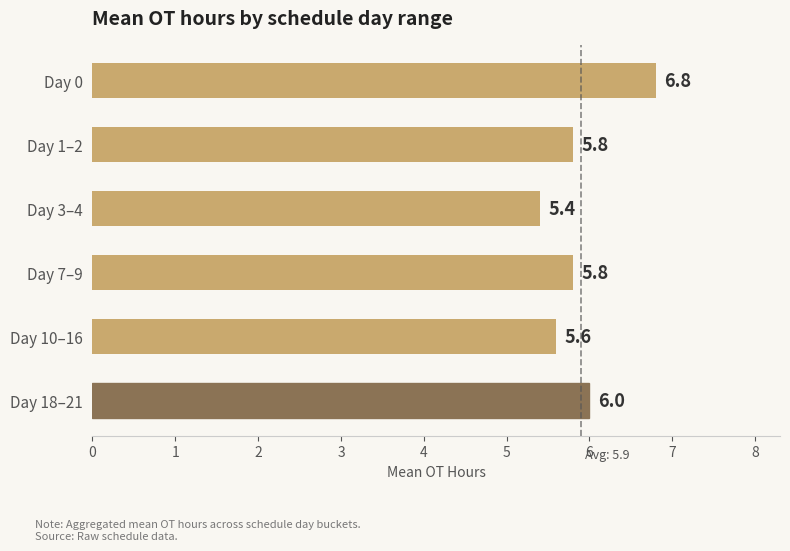

How many series are shown in this chart?

1